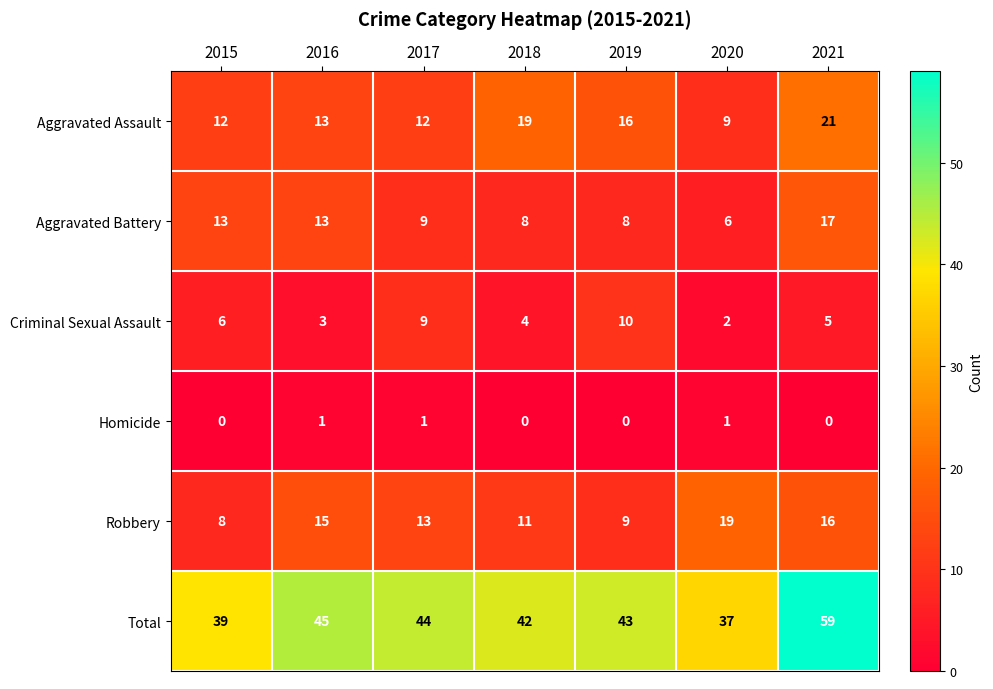

The Robbery series shows 19 at 2020. True or false?

True